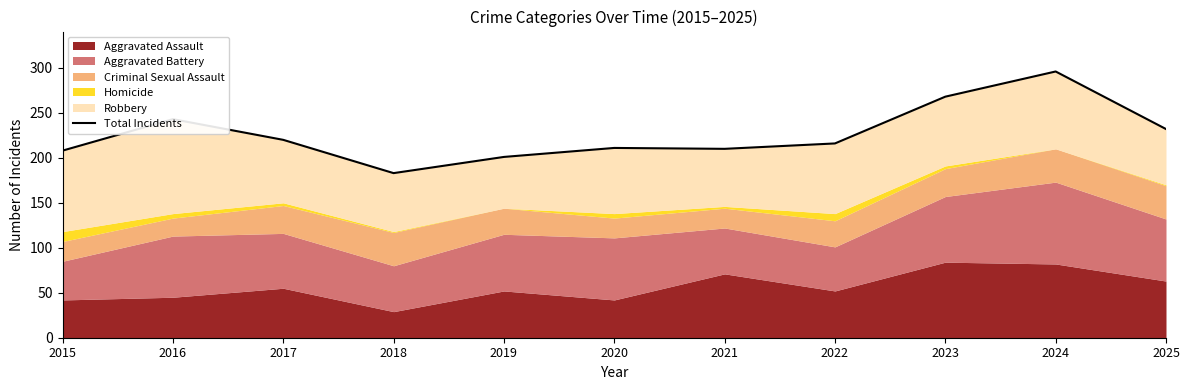

Does the chart display data point markers on the line(s)?

No